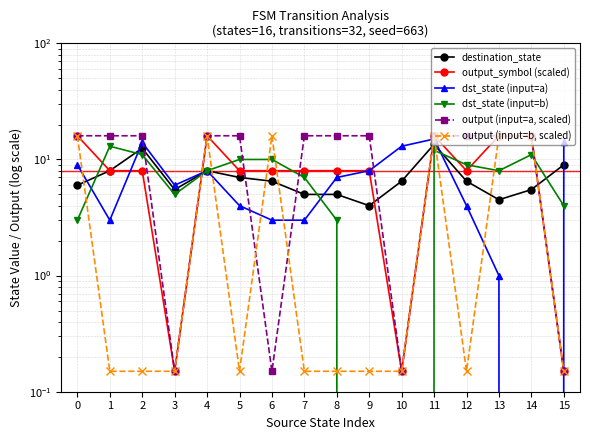

What is the sum of all output_symbol (scaled) values?

144.4